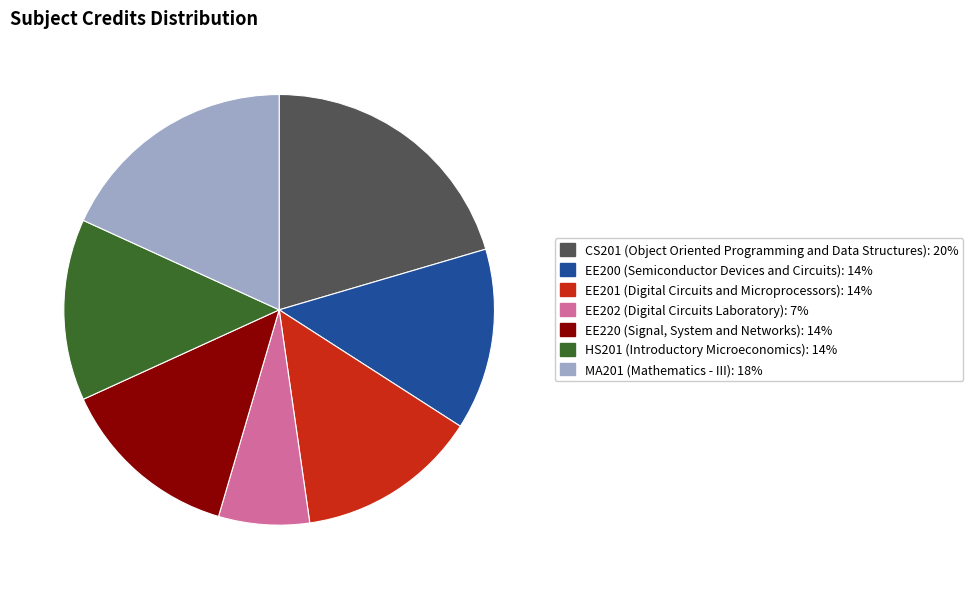

Between CS201 and EE201, which is larger?

CS201